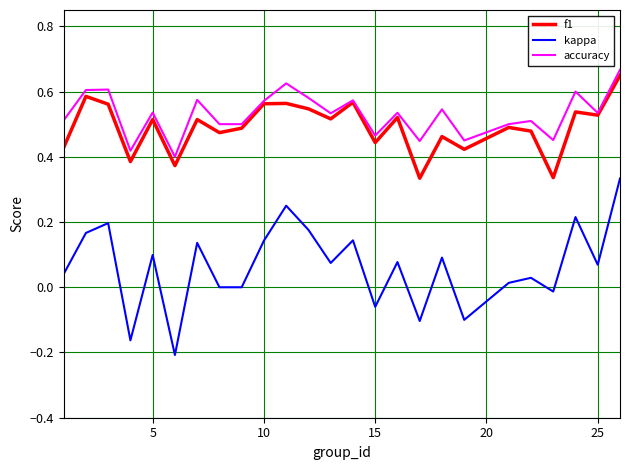

True or false: kappa and accuracy cross at least once.

False